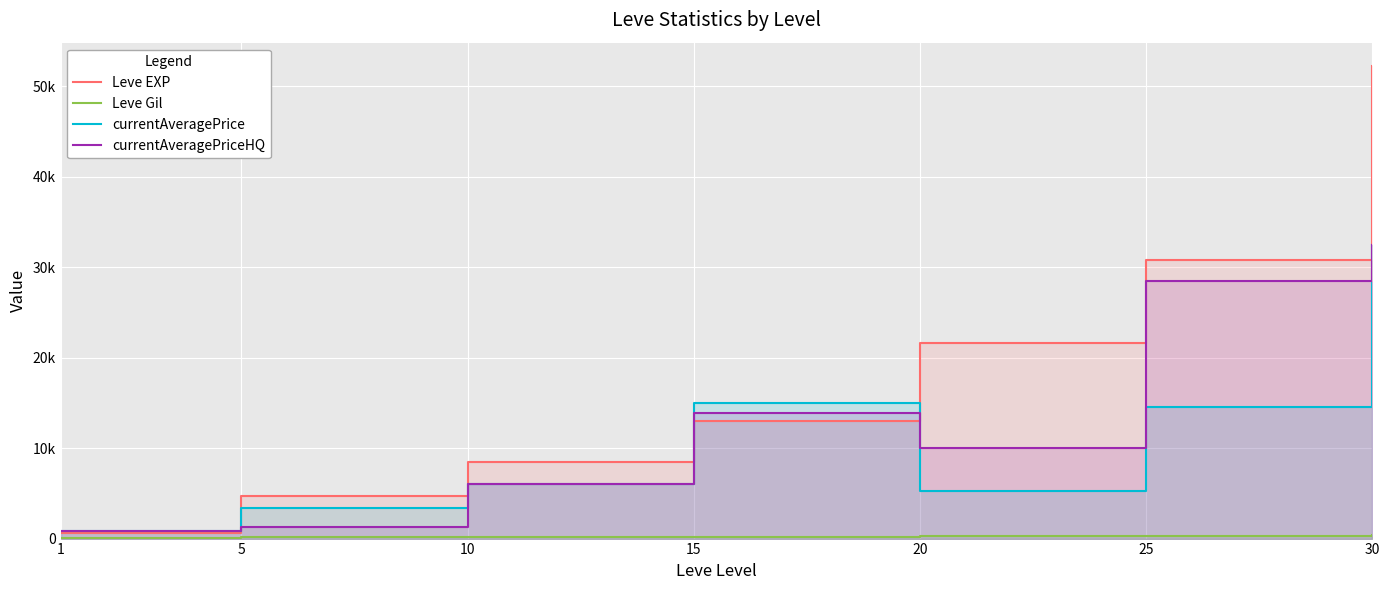

True or false: currentAveragePrice has more than 1 points higher than both neighbors.

False